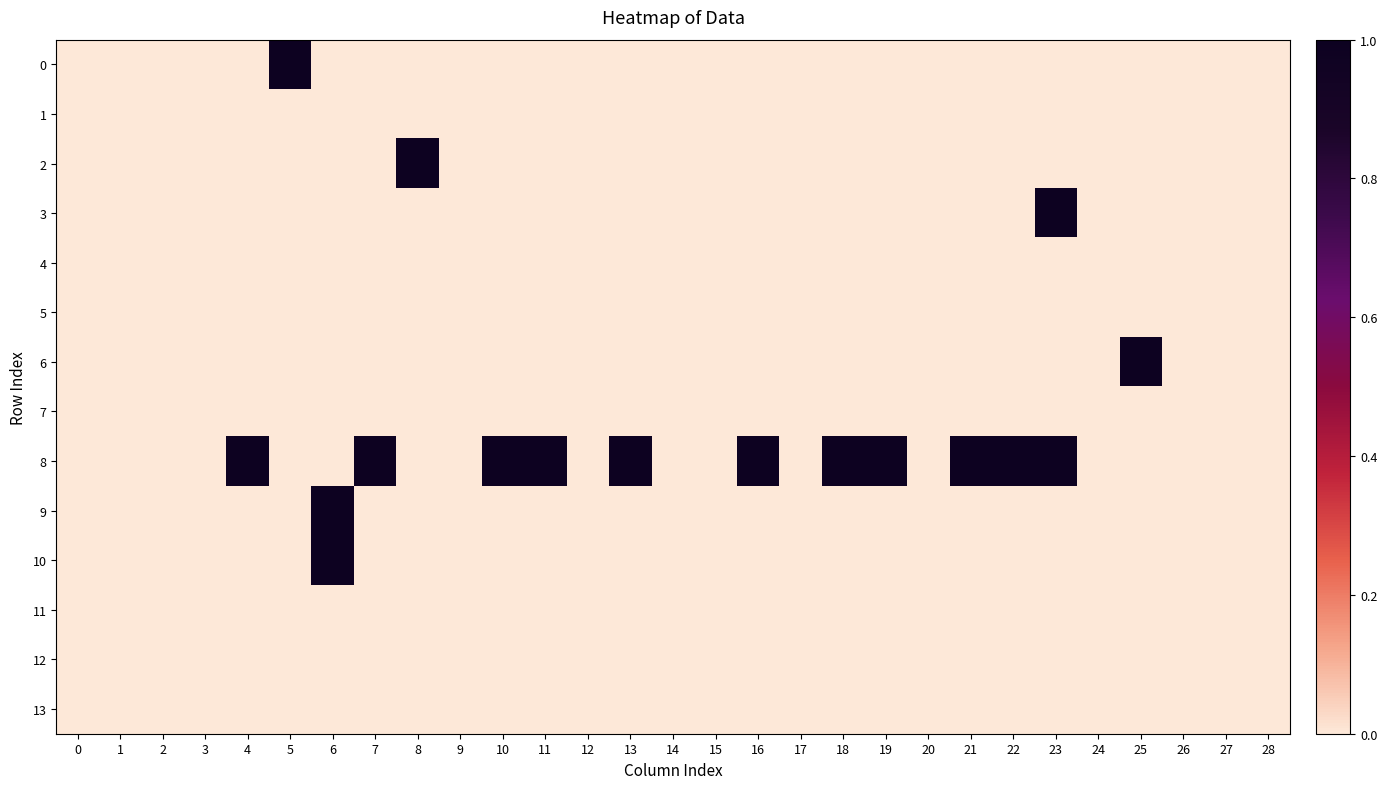

How many distinct data groups are displayed?

14